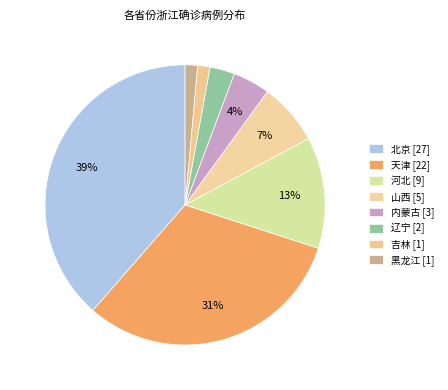

Count the number of slices in the pie.

8